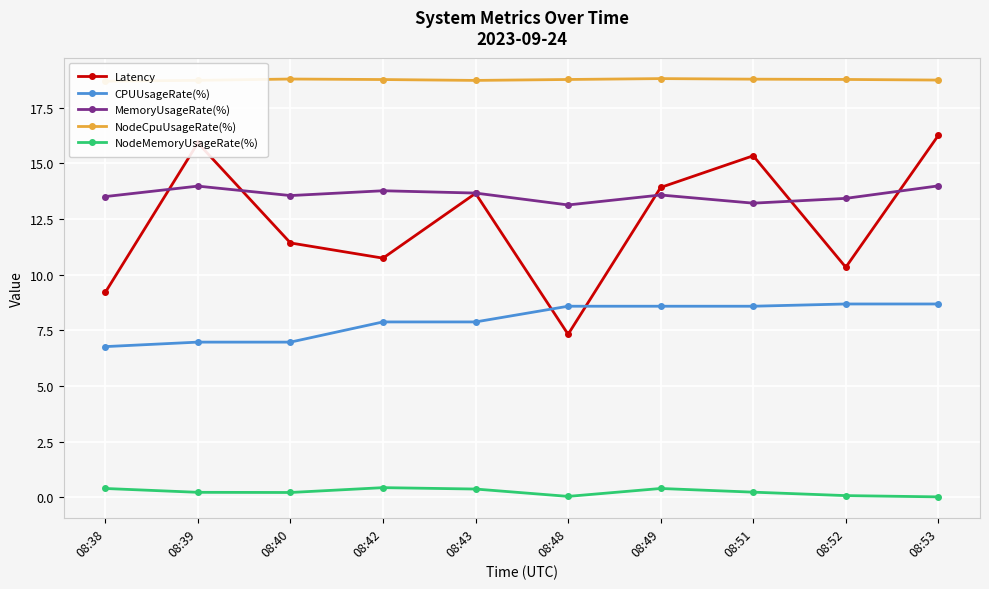

True or false: NodeMemoryUsageRate(%) and Latency cross at least once.

False